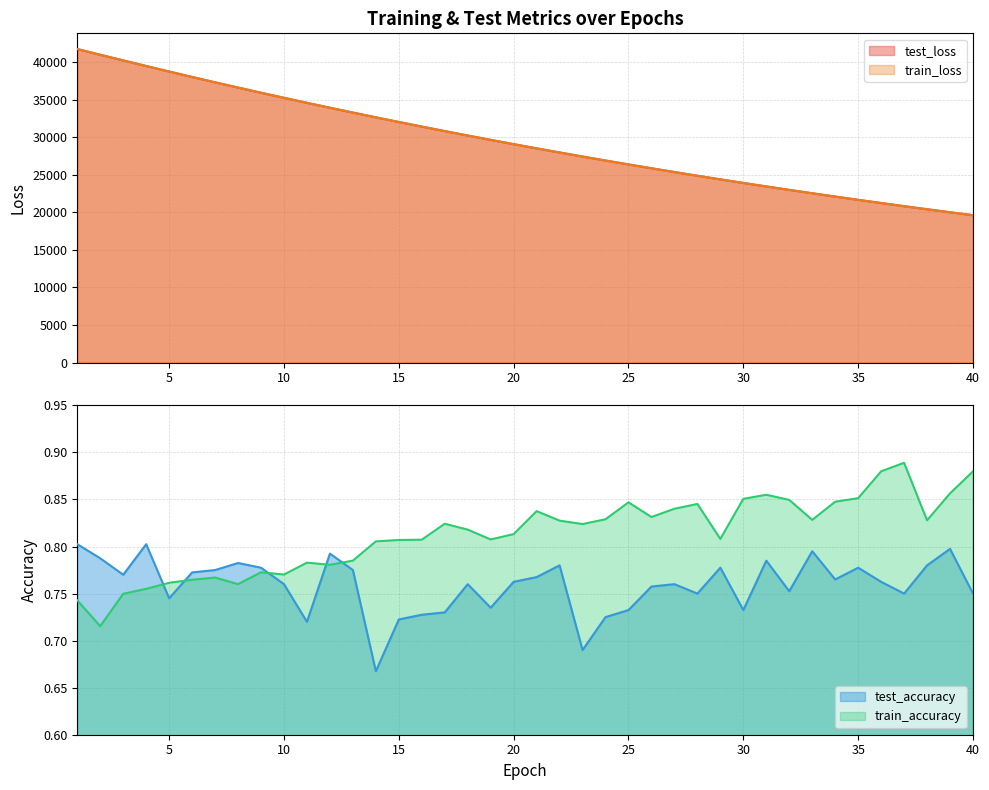

List the series in order of their peak value, highest first.

train_loss, test_loss, train_accuracy, test_accuracy